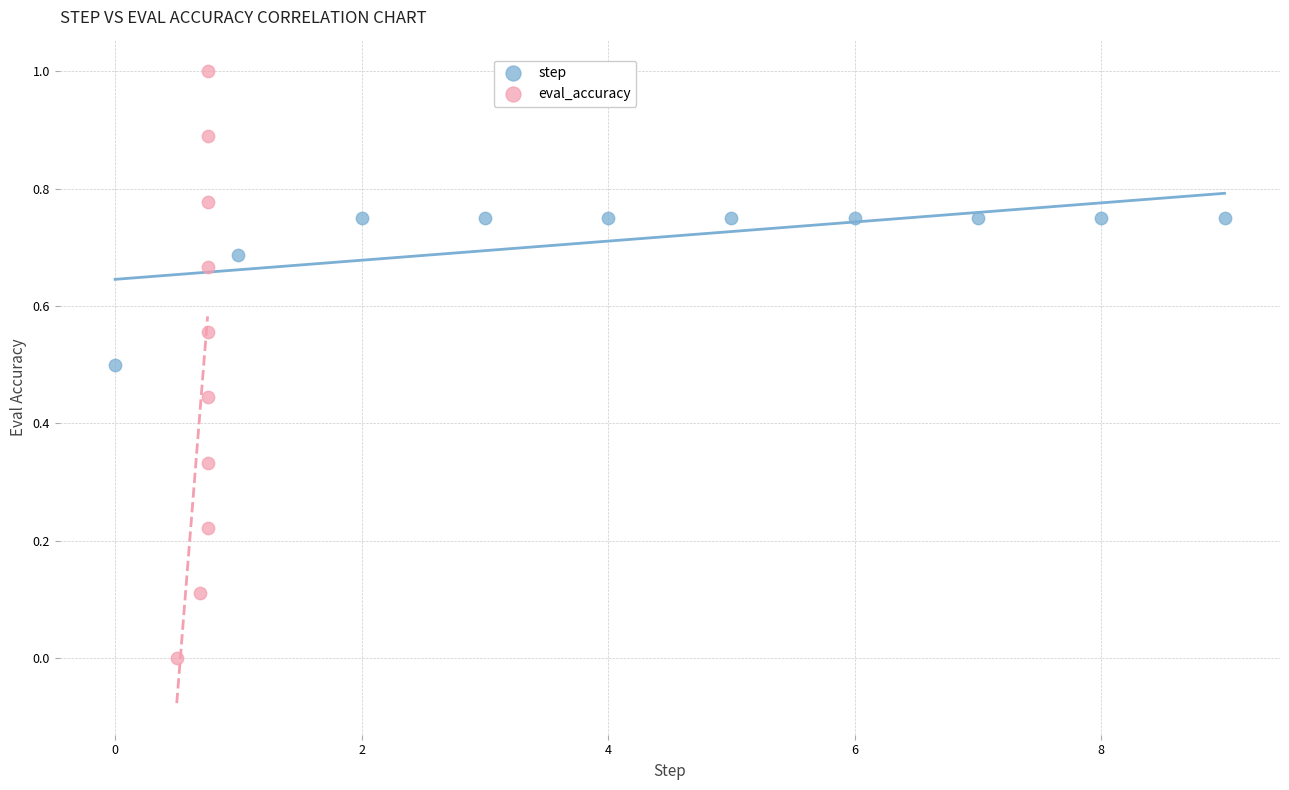

Which series has the largest Y range (max minus min)?

eval_accuracy